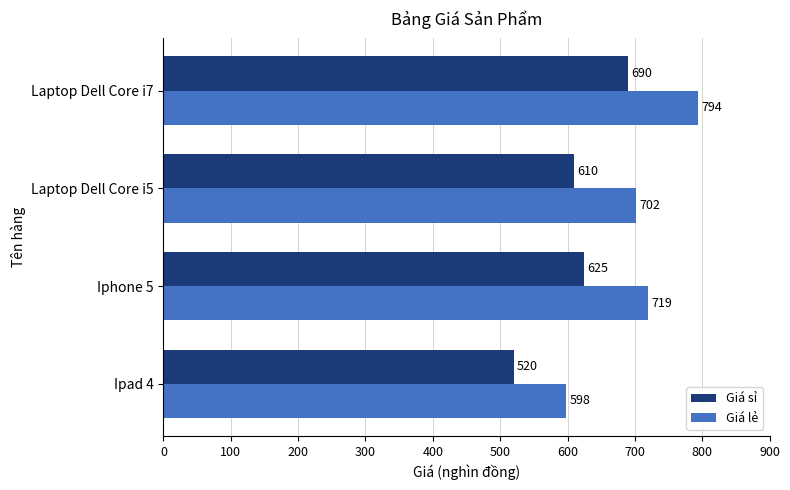

True or false: Giá lẻ has a value of 351 at Ipad 4.

False